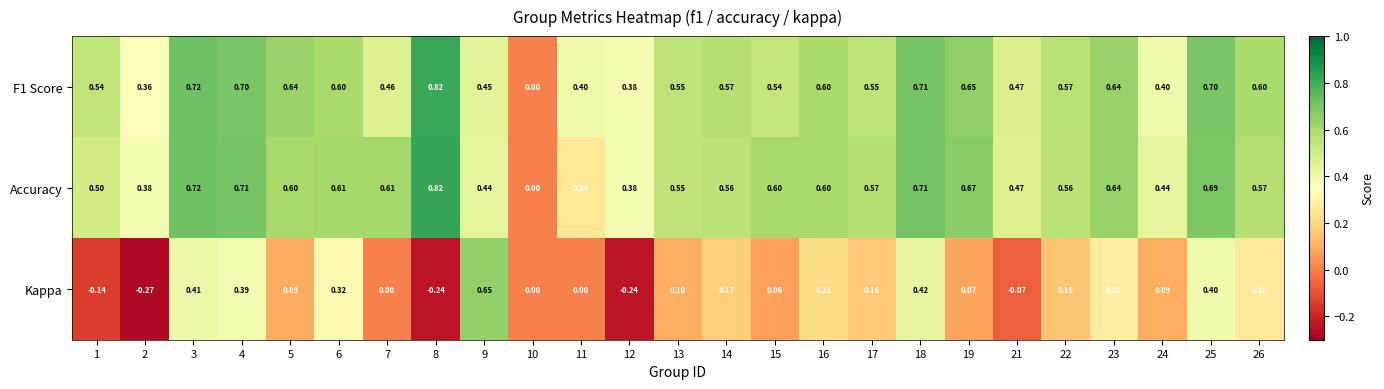

Which series changed the most between 2 and 17?

Kappa